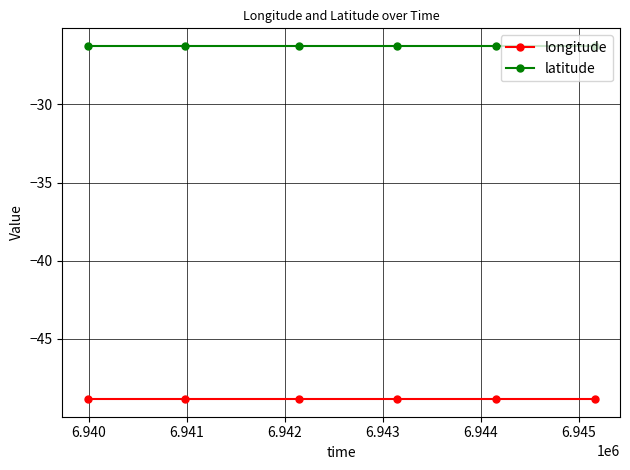

What is the value of the latitude point at the 6th from the left?

-26.3